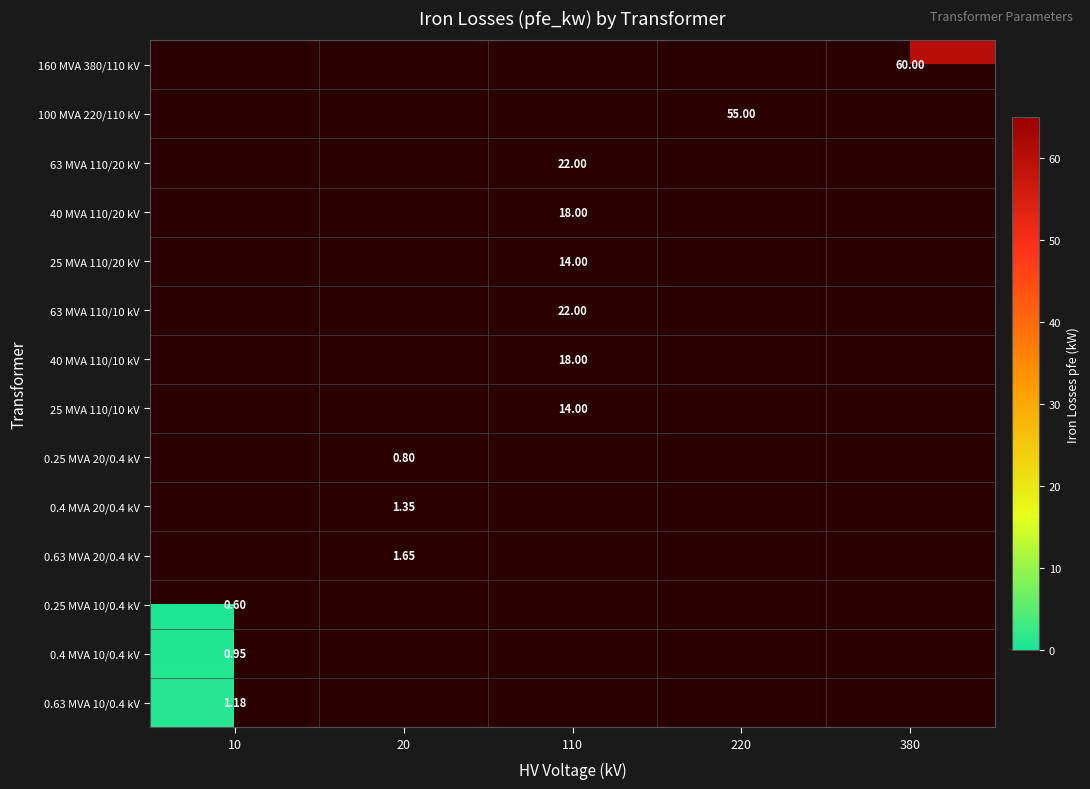

At which category is the sum across all series the highest?

110